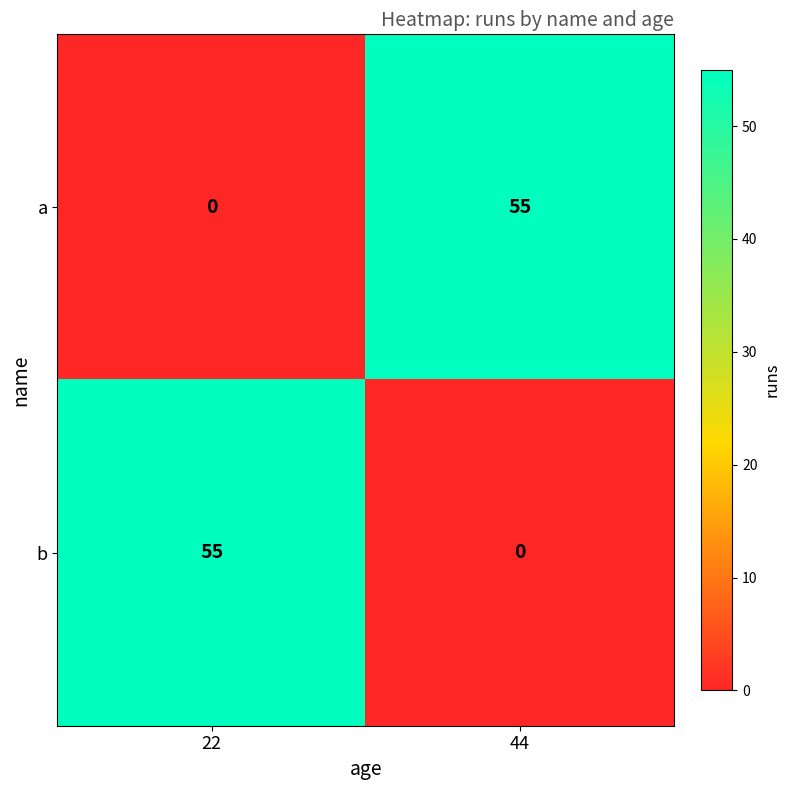

Rank the categories by a value from highest to lowest.

44, 22